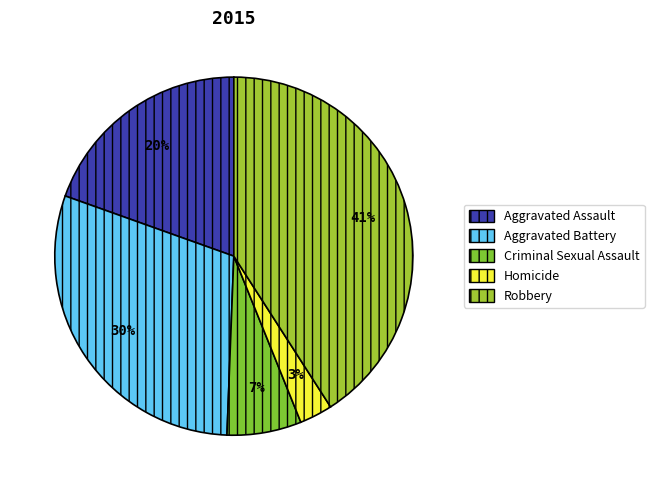

Count the number of slices in the pie.

5